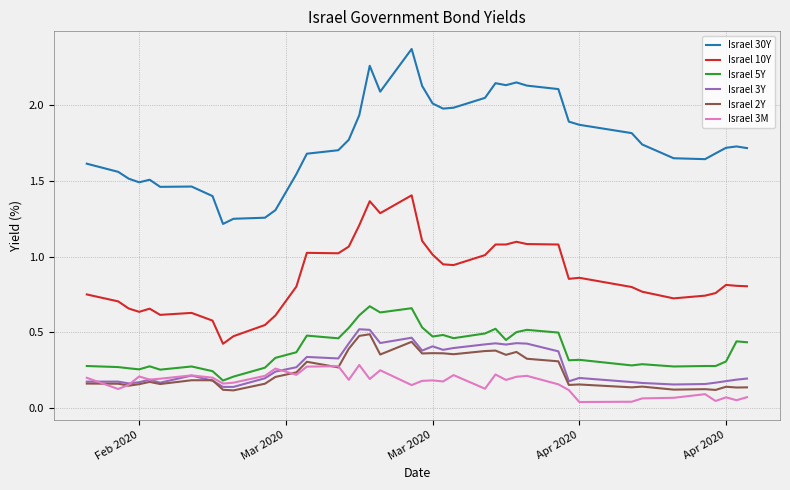

What are all the series names shown in the legend?

Israel 30Y, Israel 10Y, Israel 5Y, Israel 3Y, Israel 2Y, Israel 3M